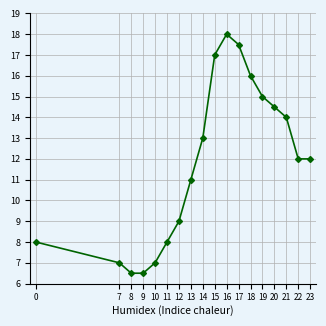

True or false: the data has more than 2 interior local peaks.

False